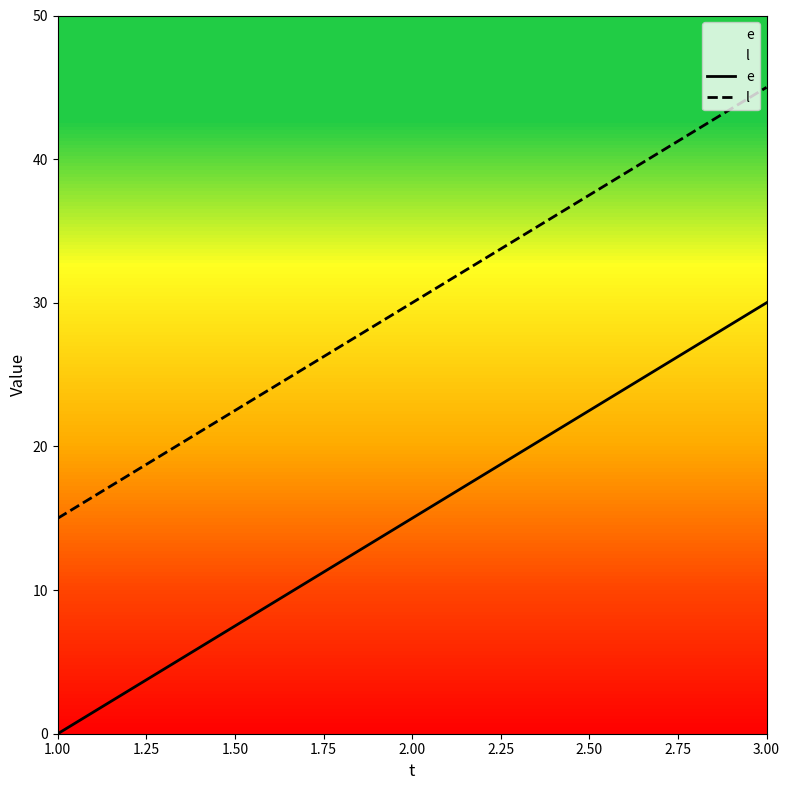

At which label is e closest to 15?

2.00